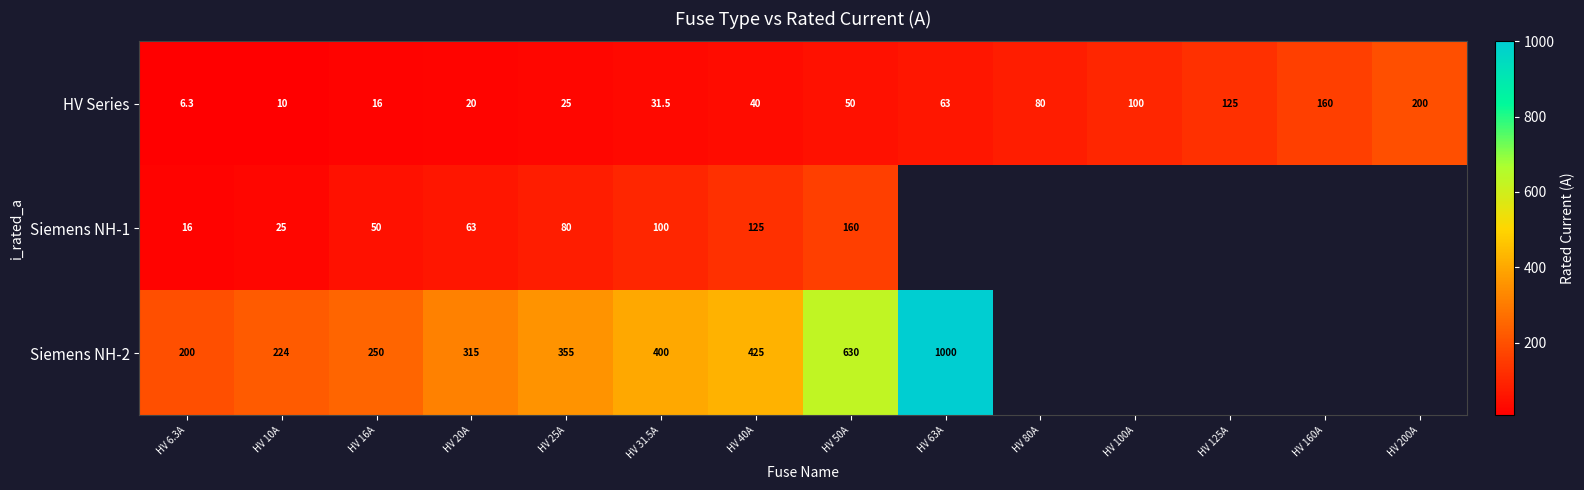

What is the highest value of the HV Series series?

200.0